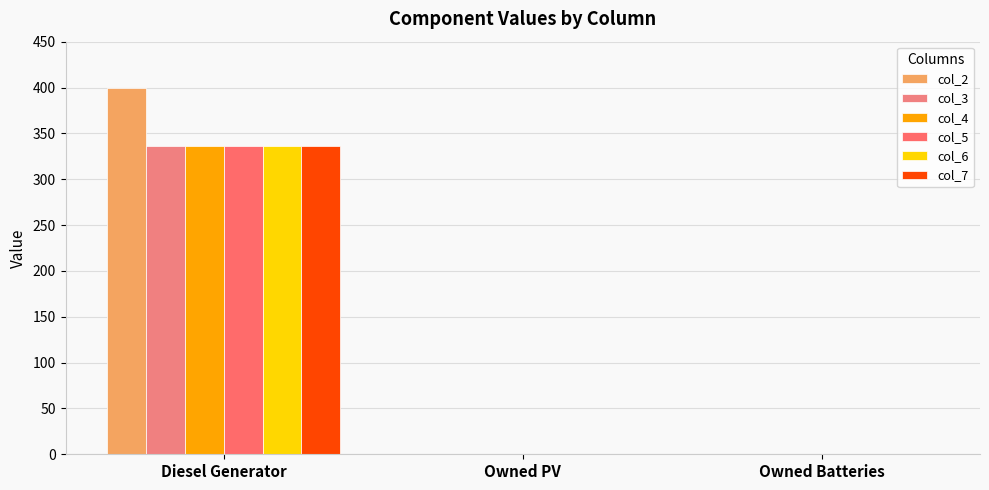

What is the sum of all col_4 values?

336